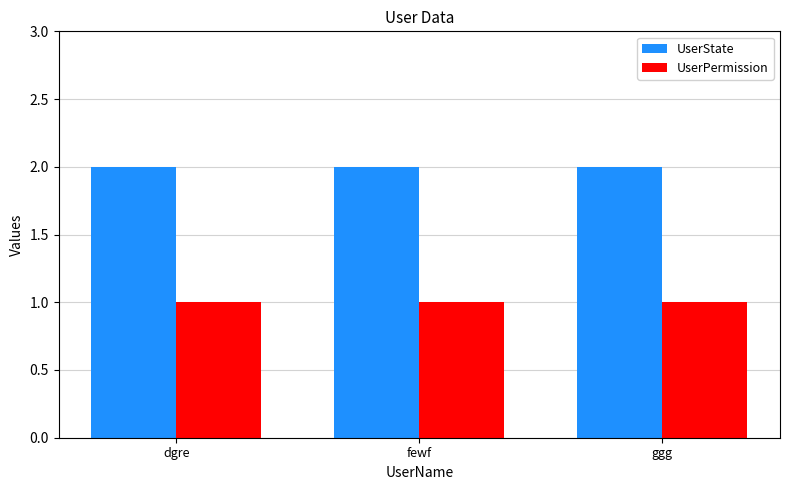

What is the label of the 3rd bar from the right?

dgre